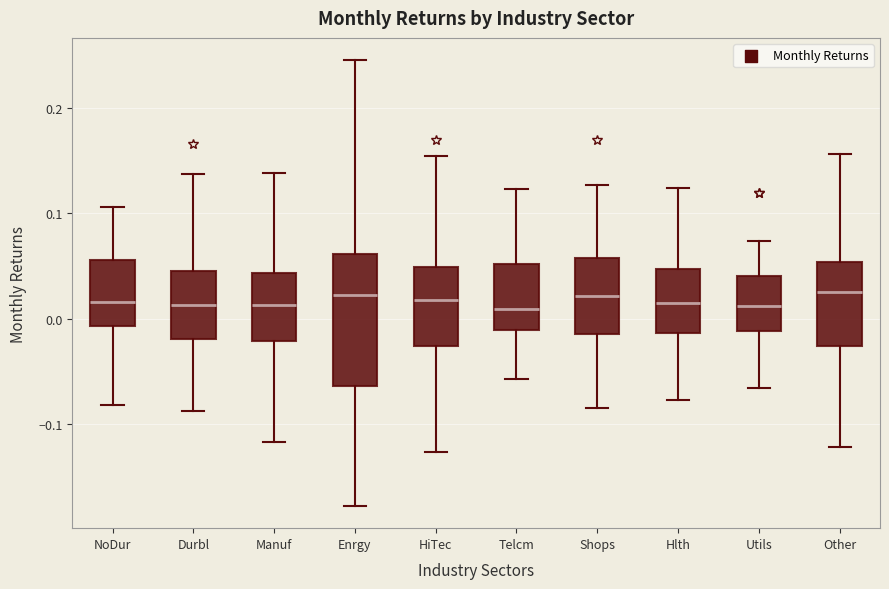

Where does the median line of the box for Other sit on the y-axis? The values are not printed on the chart, so give them approximately, as read against the axis.

0.02